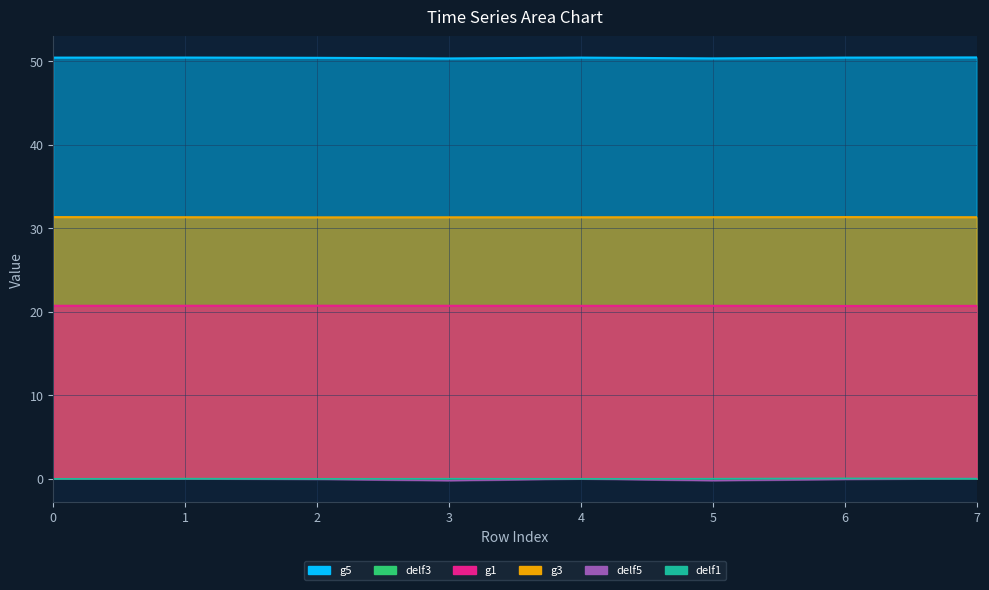

Where is g3 nearest to the value 31?

2